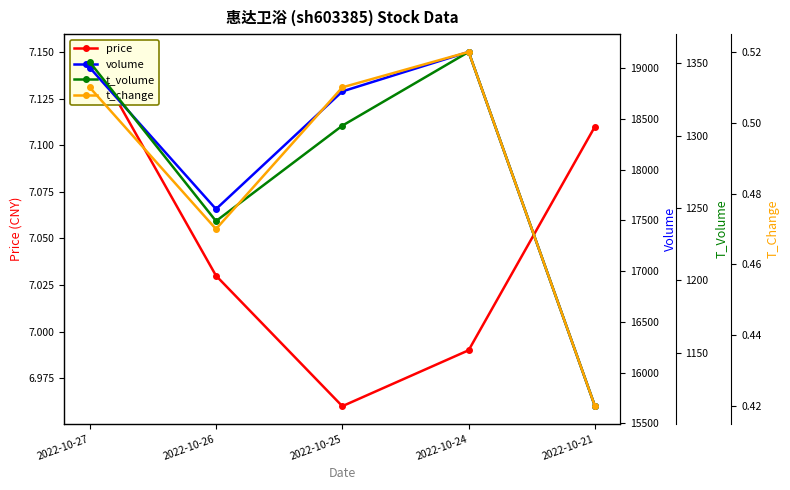

Is it true that price equals 7.1 at 2022-10-21?

True